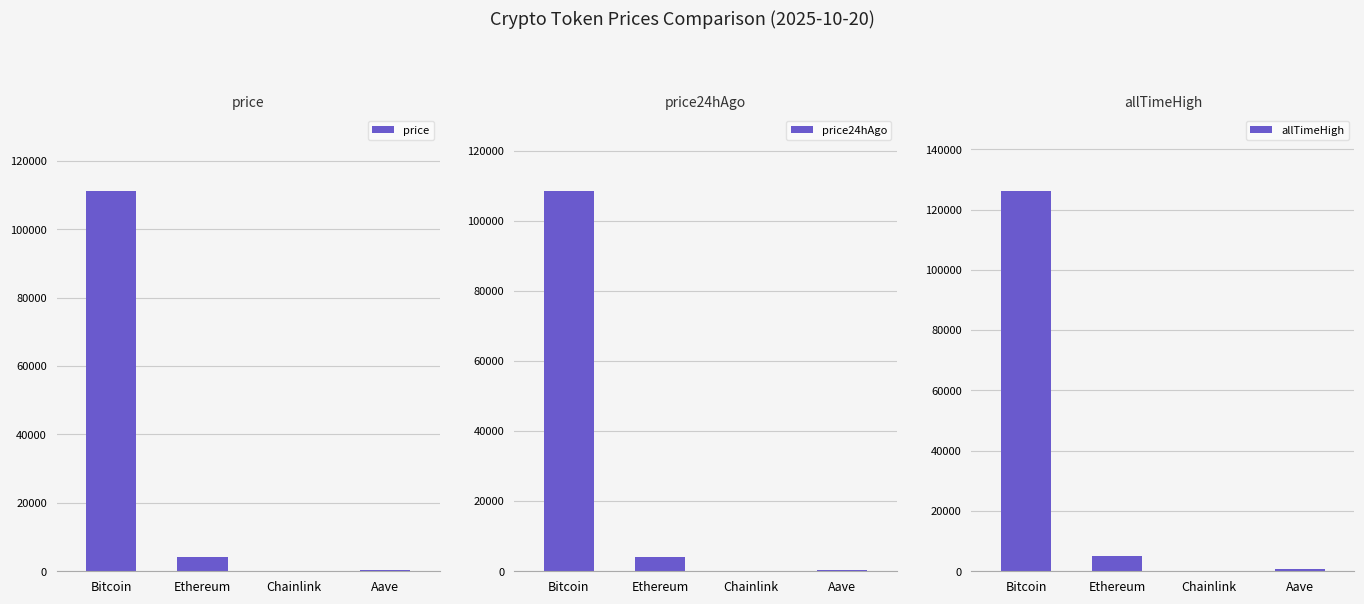

What is the difference between the highest and lowest values at Chainlink?

35.2